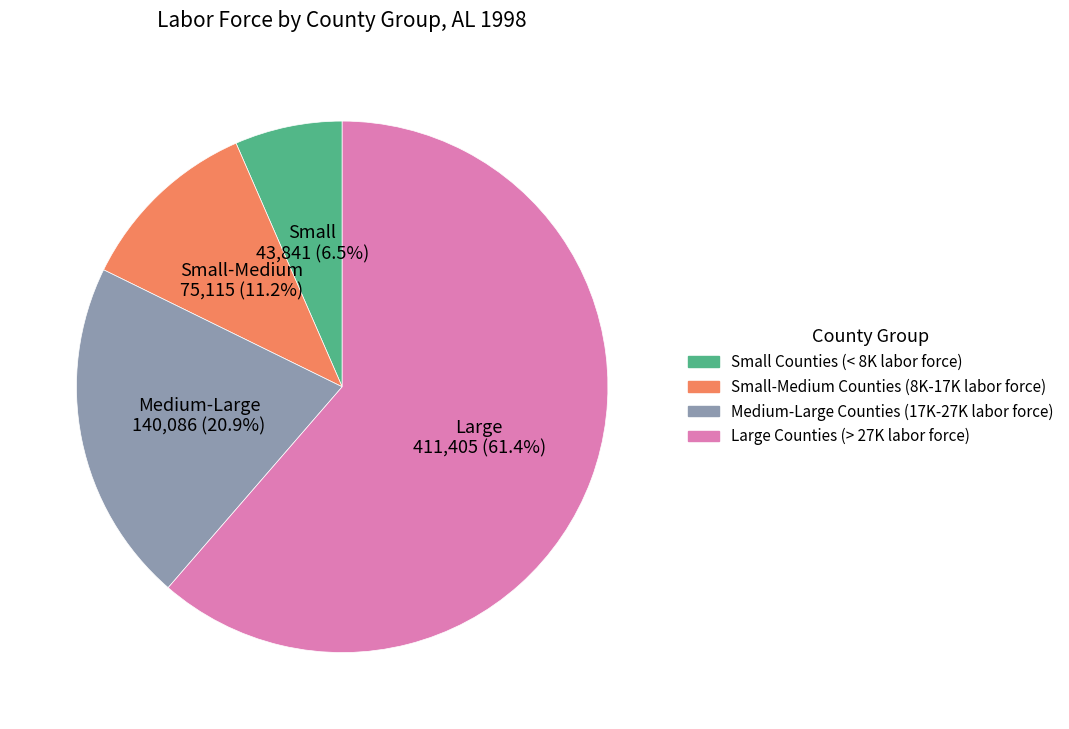

Does any single category account for the majority?

Yes